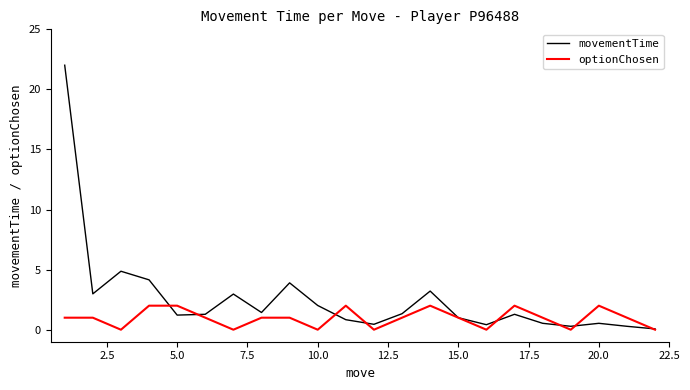

How many lines are shown in the chart?

2